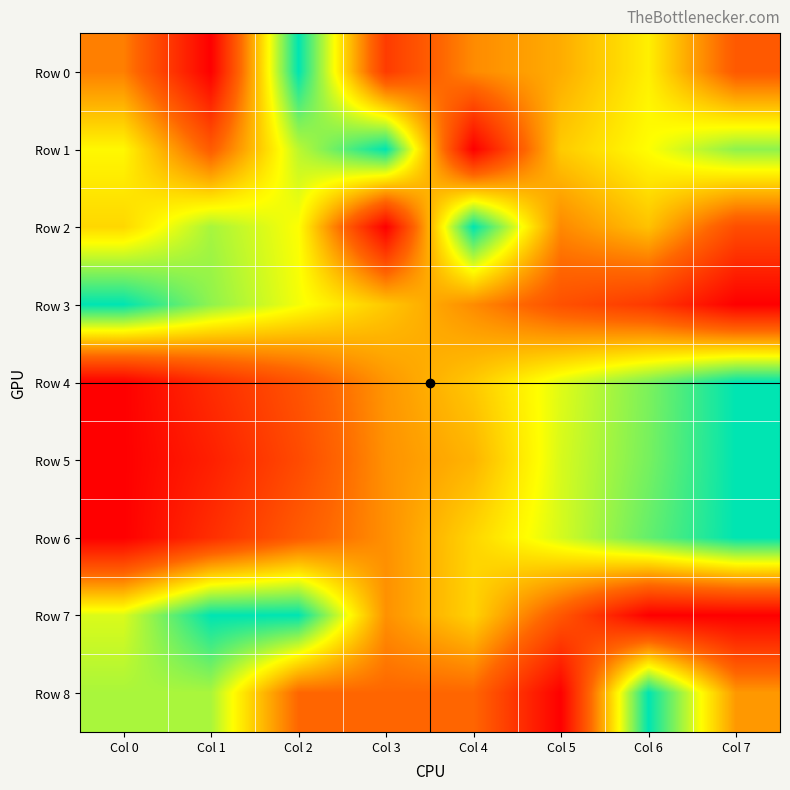

Which series has the largest range (max minus min)?

Row 0